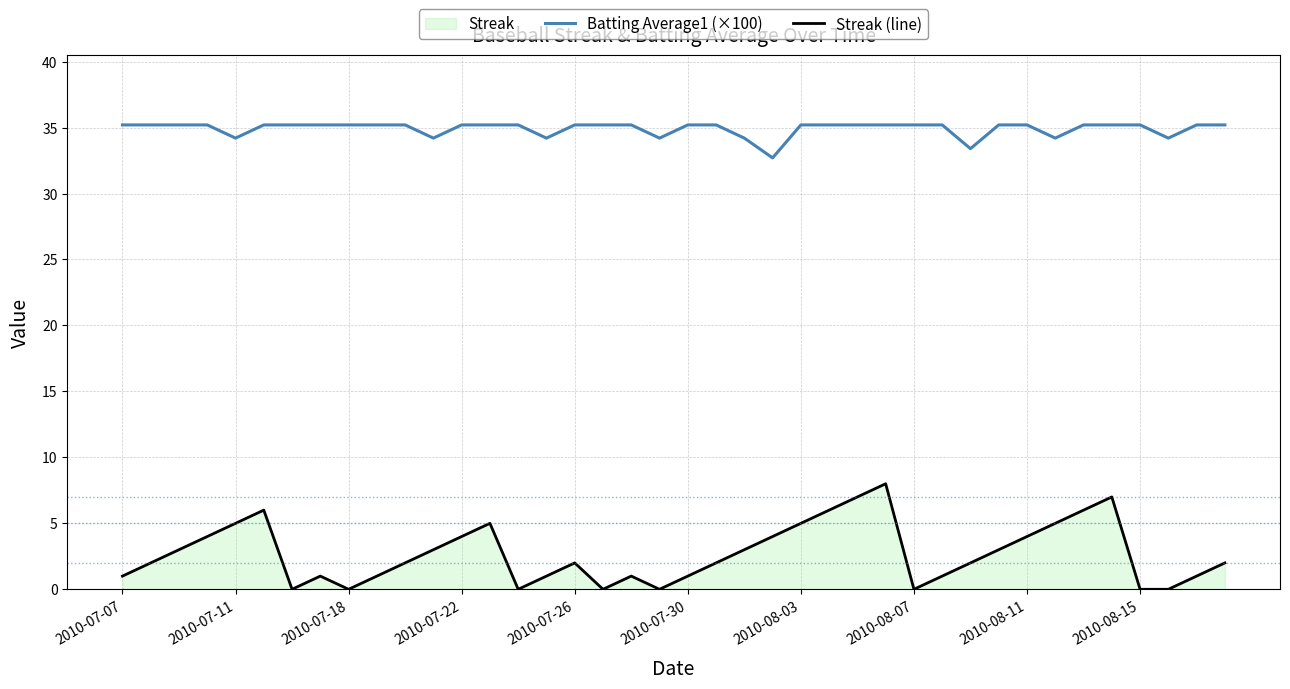

What is the sum of all Streak (line) values?

108.0